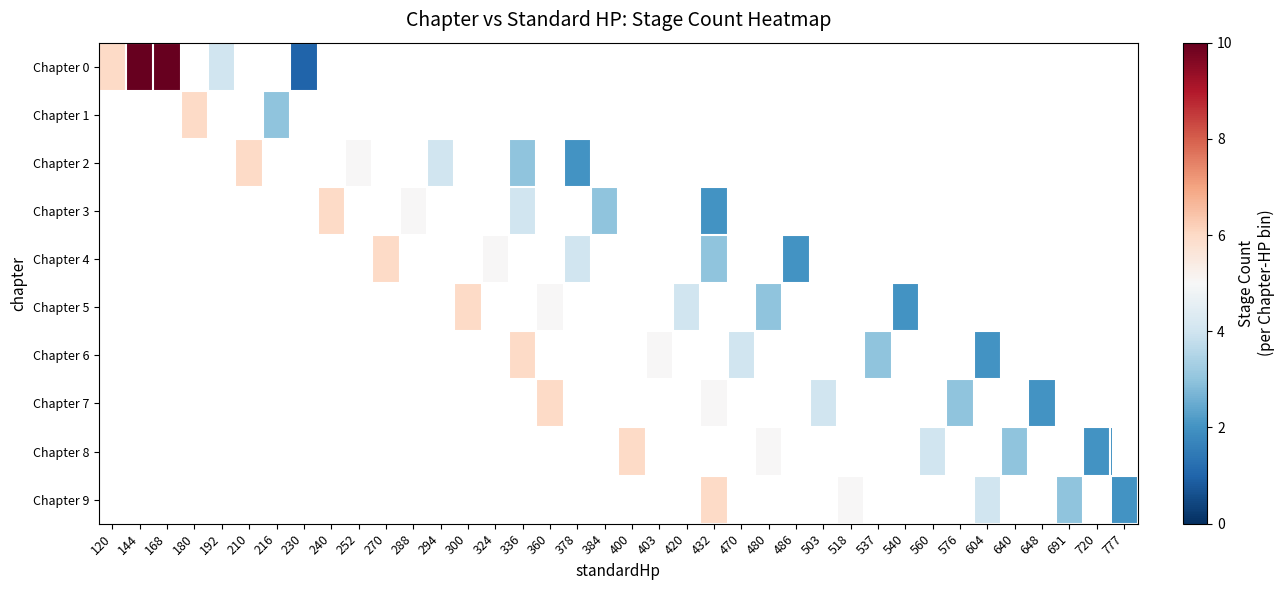

Which series has the largest range (max minus min)?

Chapter 0